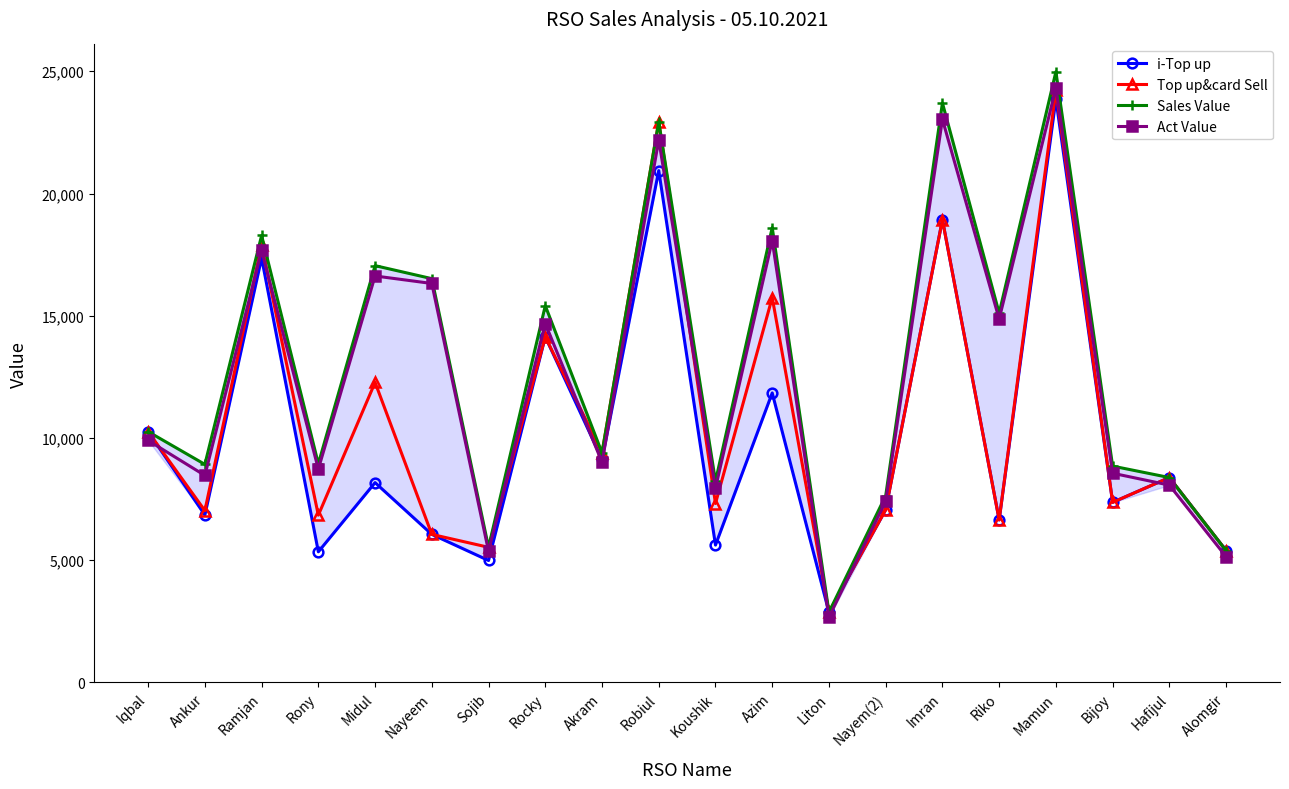

What is the difference between the maximum and minimum values in the i-Top up series?

20984.0